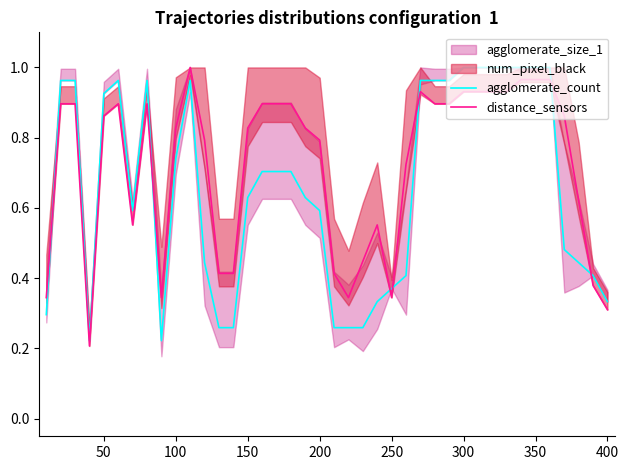

What is the lowest value of the agglomerate_count series?

0.2